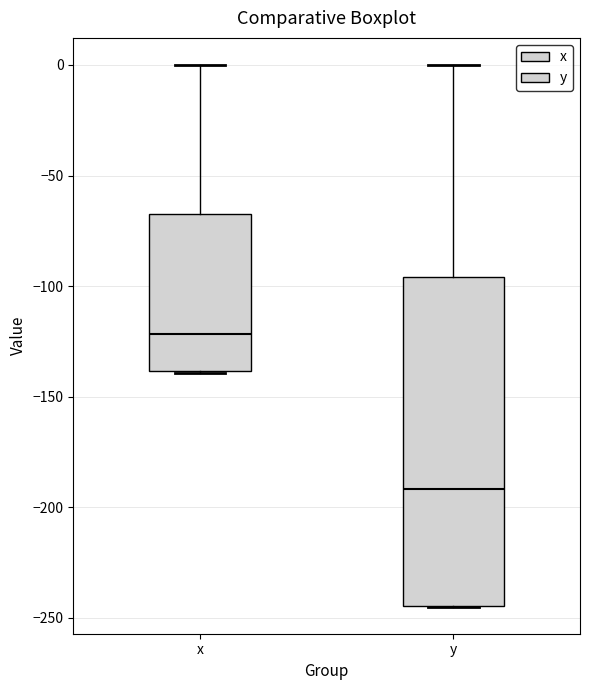

Which box is the tallest, from its lower edge to its upper edge?

y